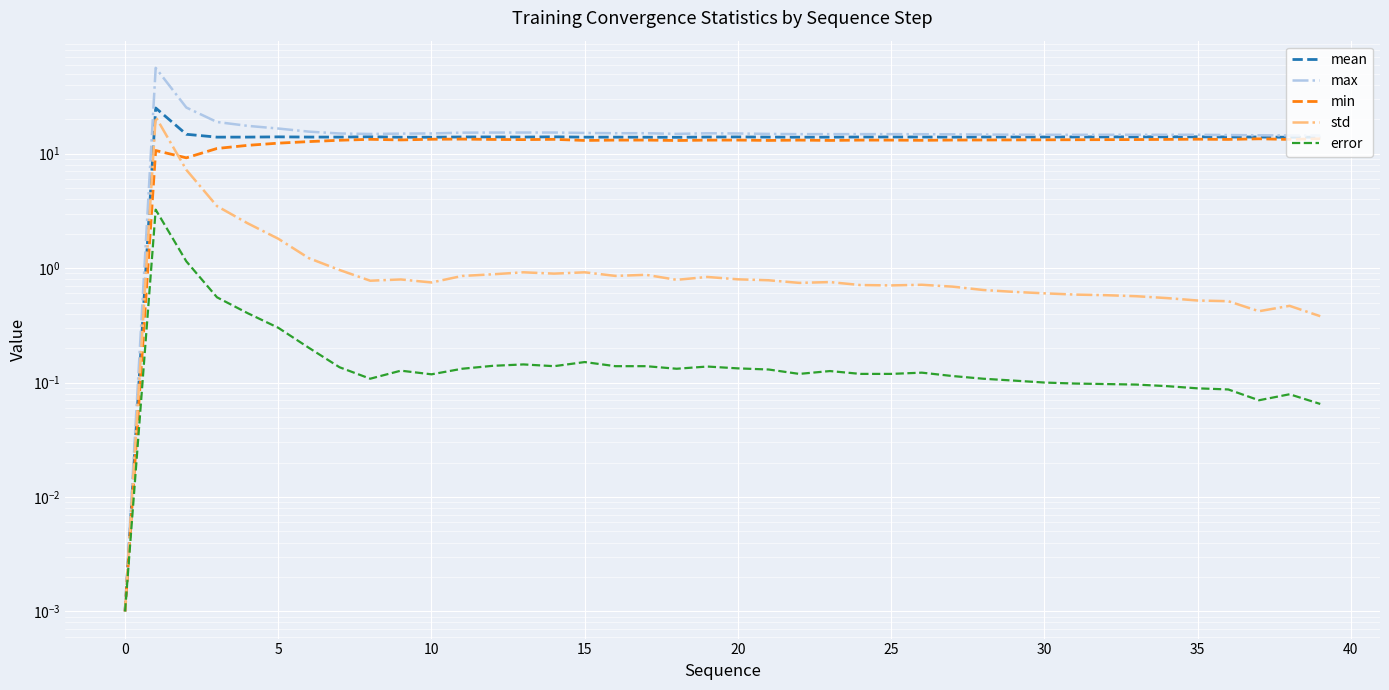

What is the label of the 20th point from the right?

20